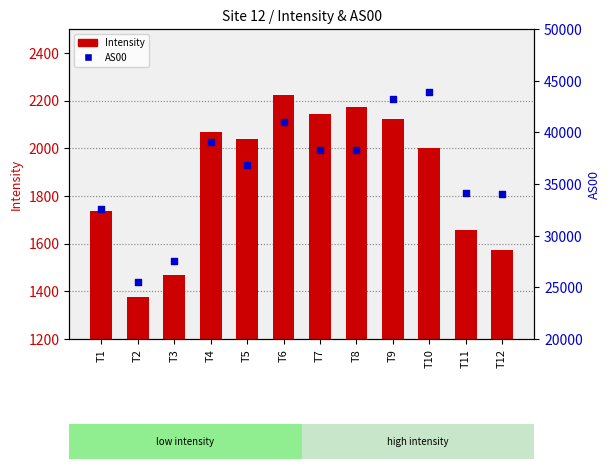

At which category is the sum across all series the highest?

T10